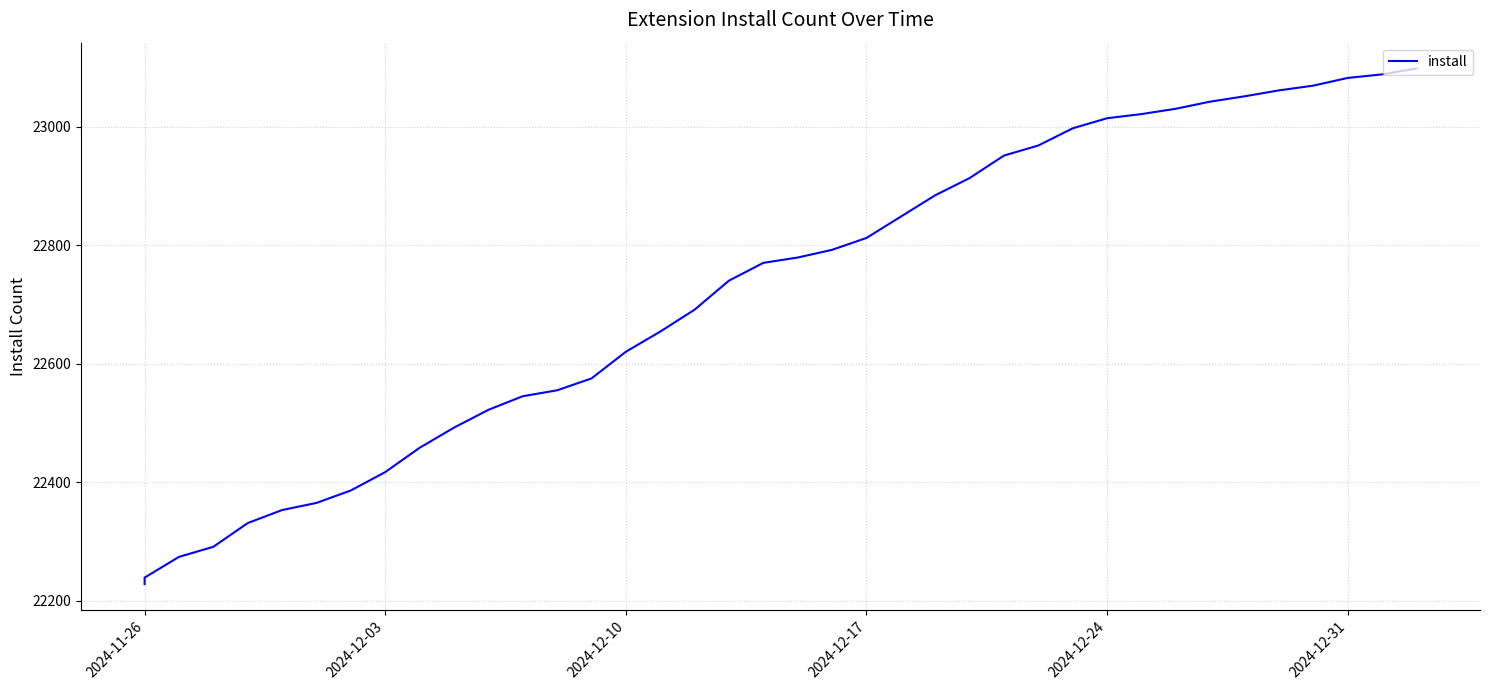

How many distinct data groups are displayed?

1